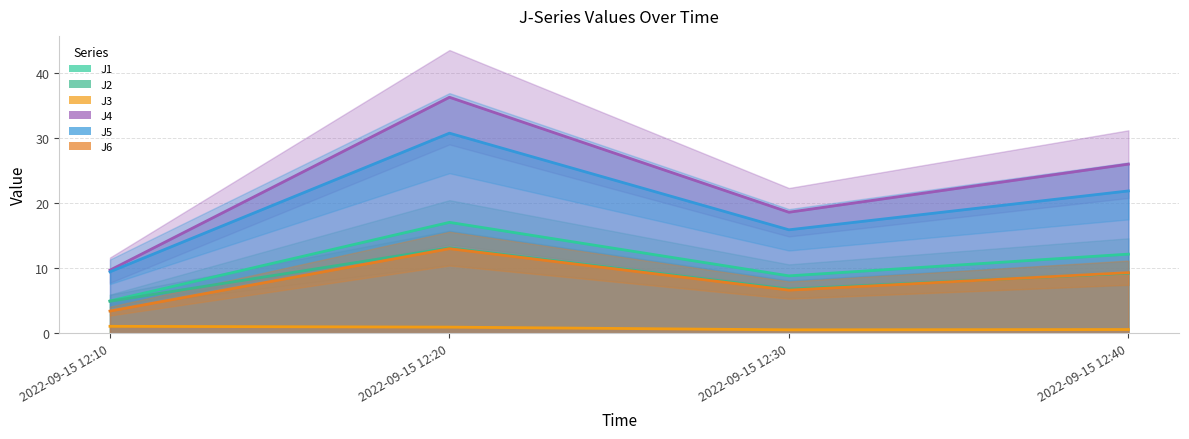

Which category has the lowest value across all series?

2022-09-15 12:30